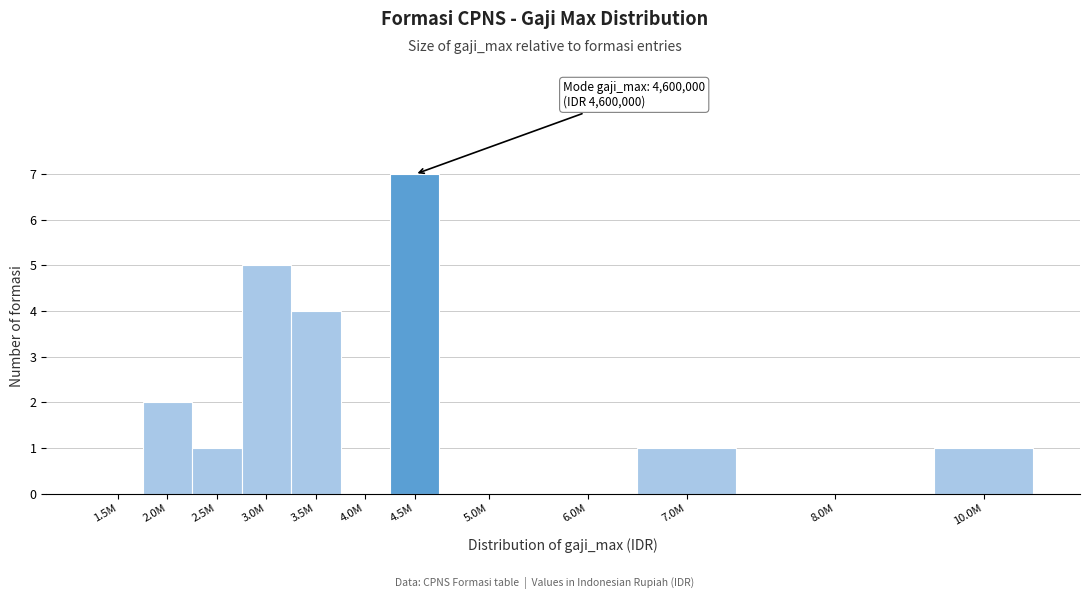

Reading right to left, extract all data points from this chart.

10.0M=1	8.0M=0	7.0M=1	6.0M=0	5.0M=0	4.5M=7	4.0M=0	3.5M=4	3.0M=5	2.5M=1	2.0M=2	1.5M=0